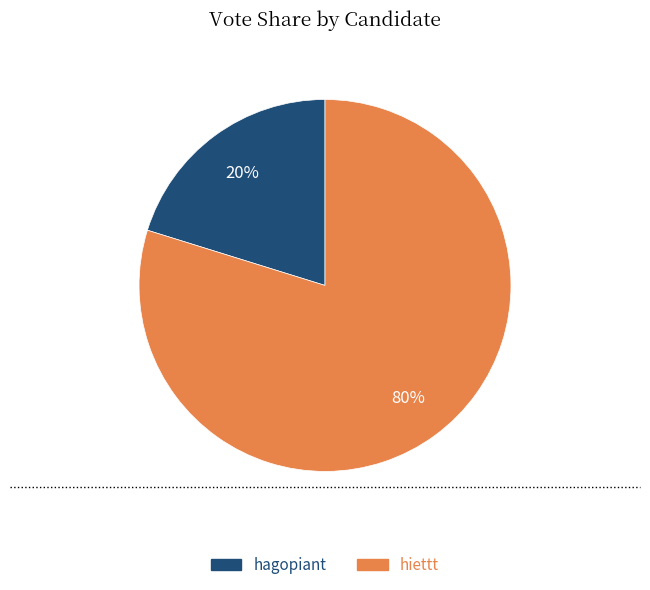

Which has a higher value, hiettt or hagopiant?

hiettt